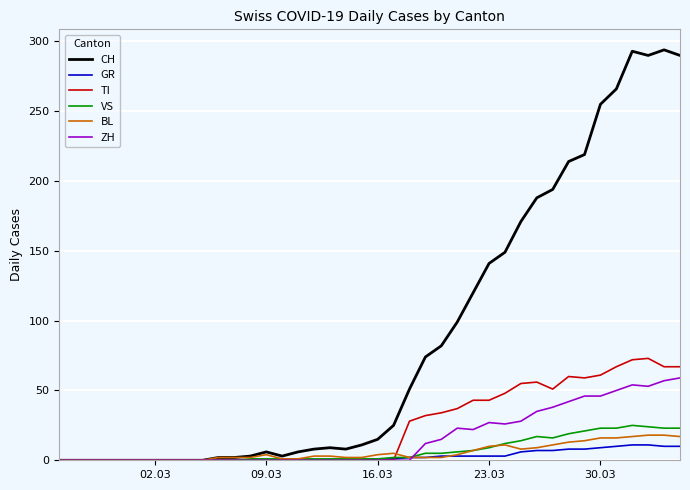

What is the highest value of the CH series?

294